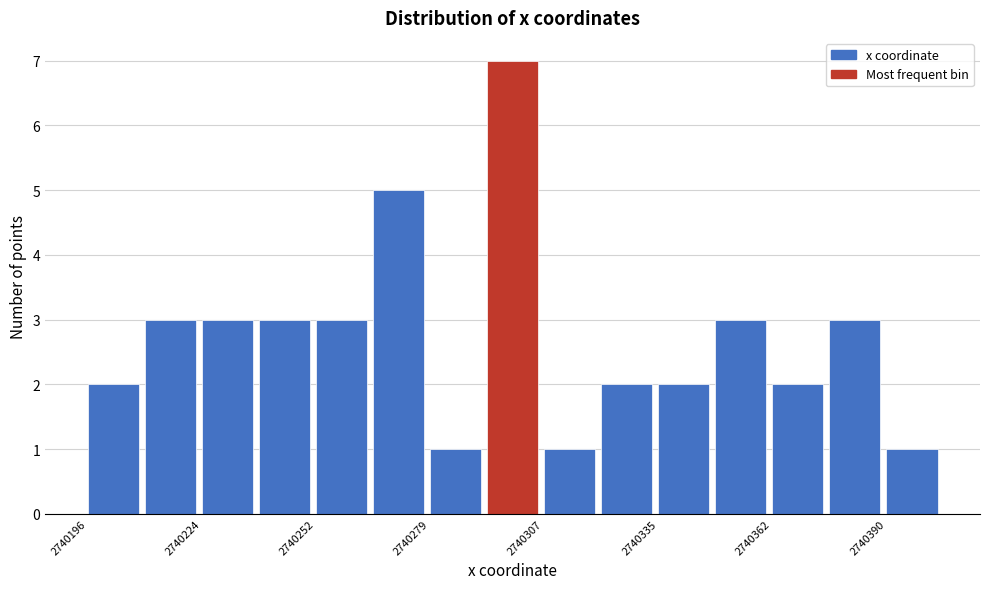

Read against the x-axis, roughly where is the centre of the tallest bar?

2740300